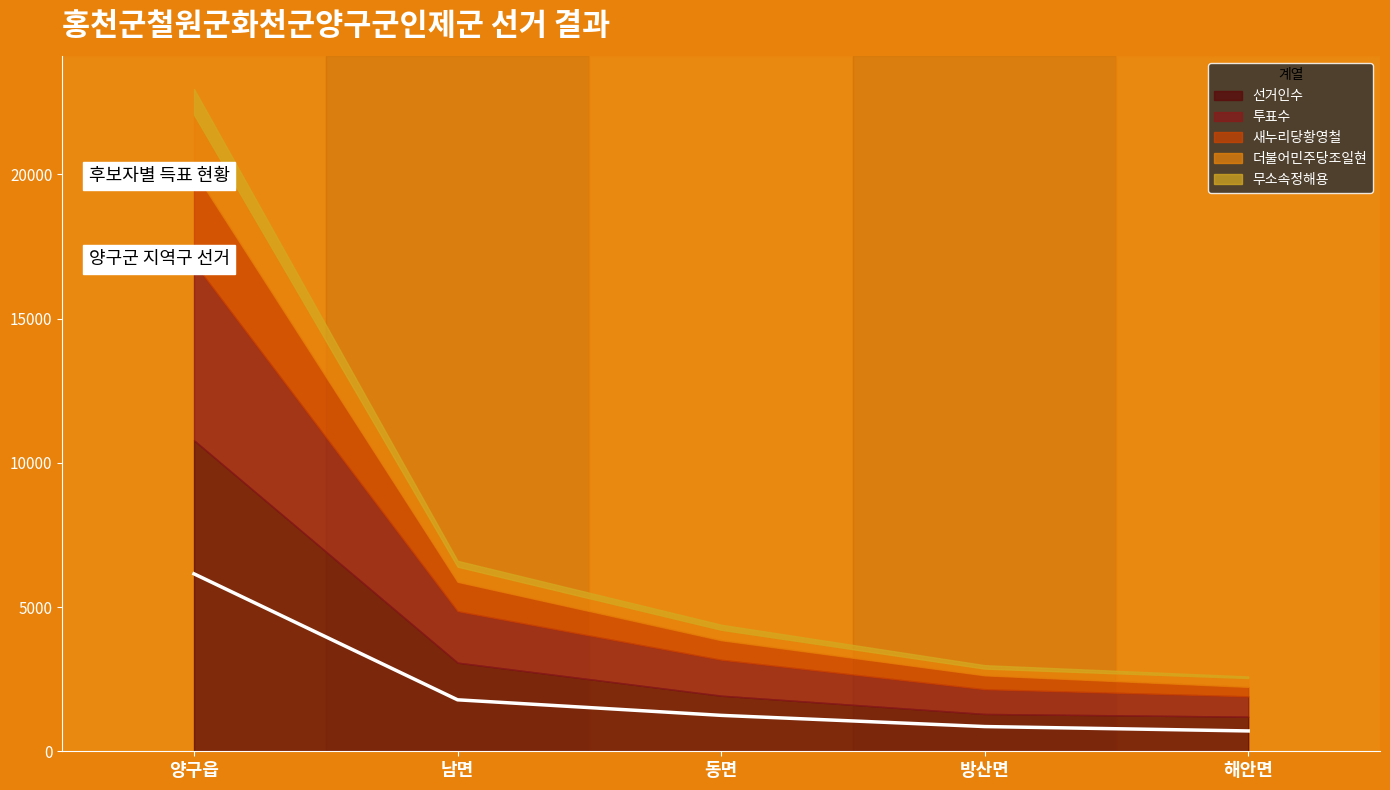

True or false: 더불어민주당조일현 and 무소속정해용 intersect in this chart.

False